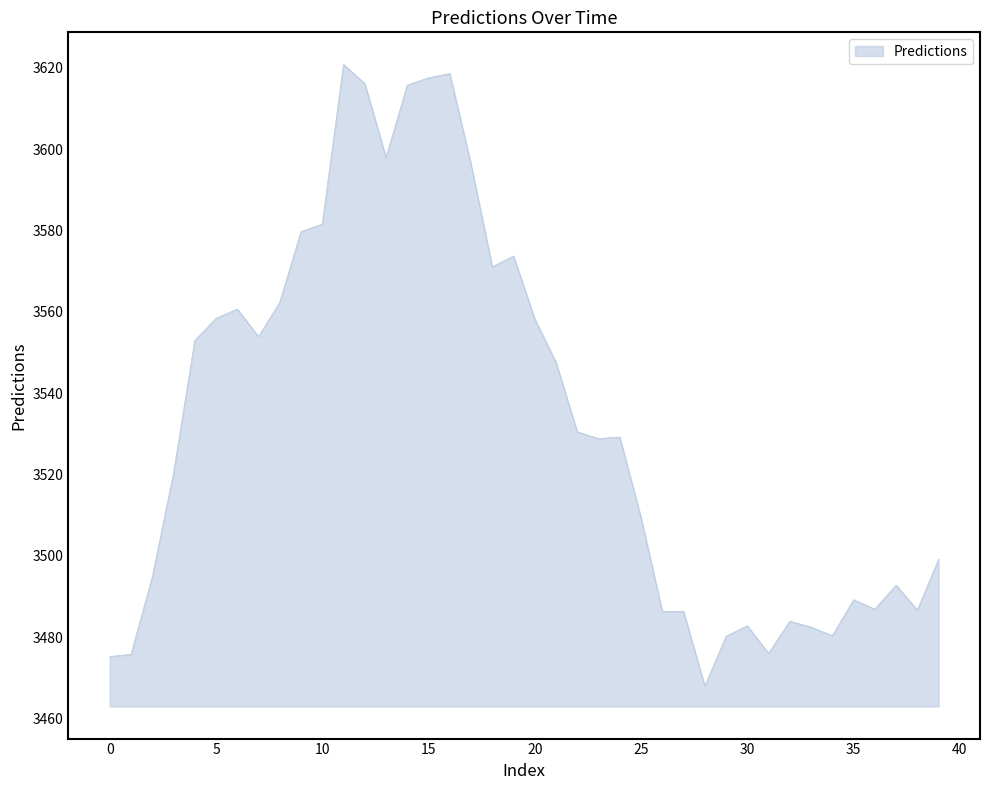

What is the maximum value shown in the chart?

3620.8